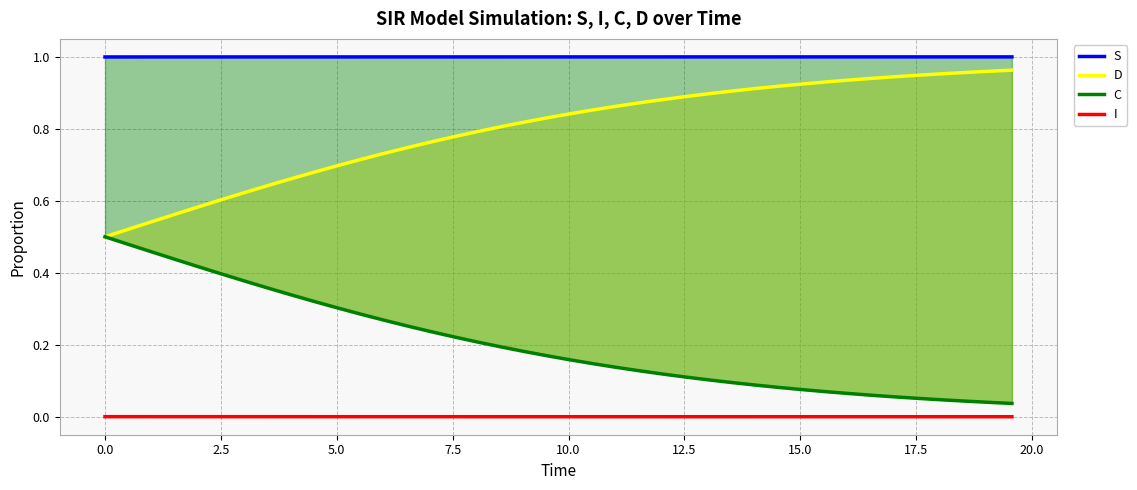

What is the value of the D point at the 9th from the left?

0.7